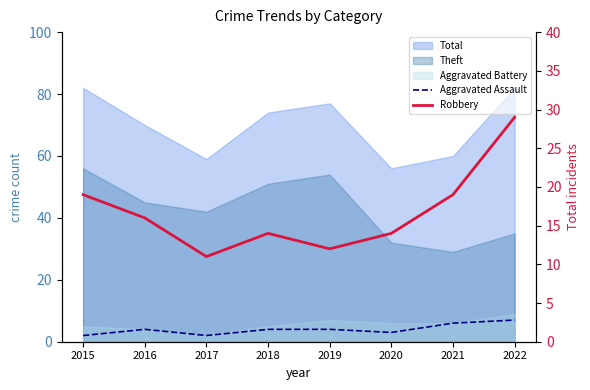

How many data points does each series have?

8